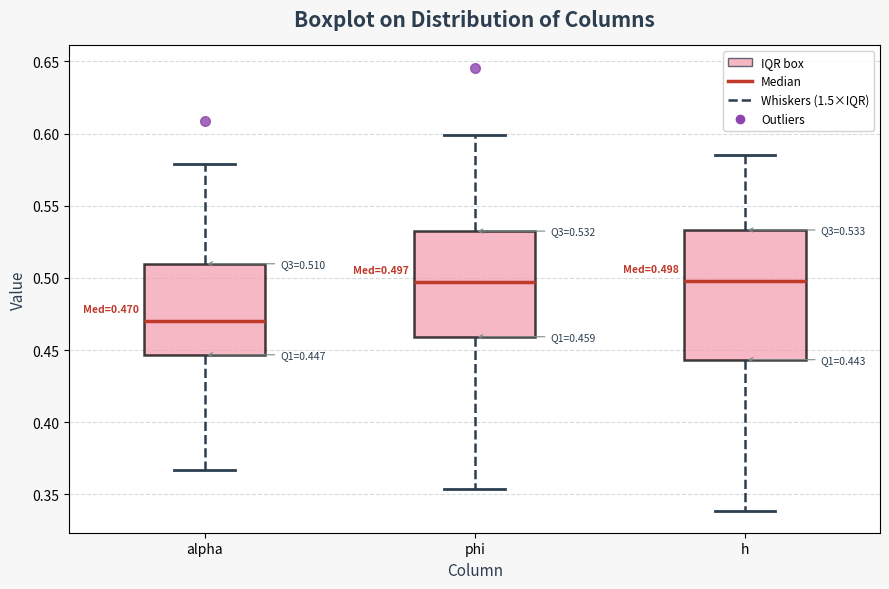

Which box is the tallest, from its lower edge to its upper edge?

h